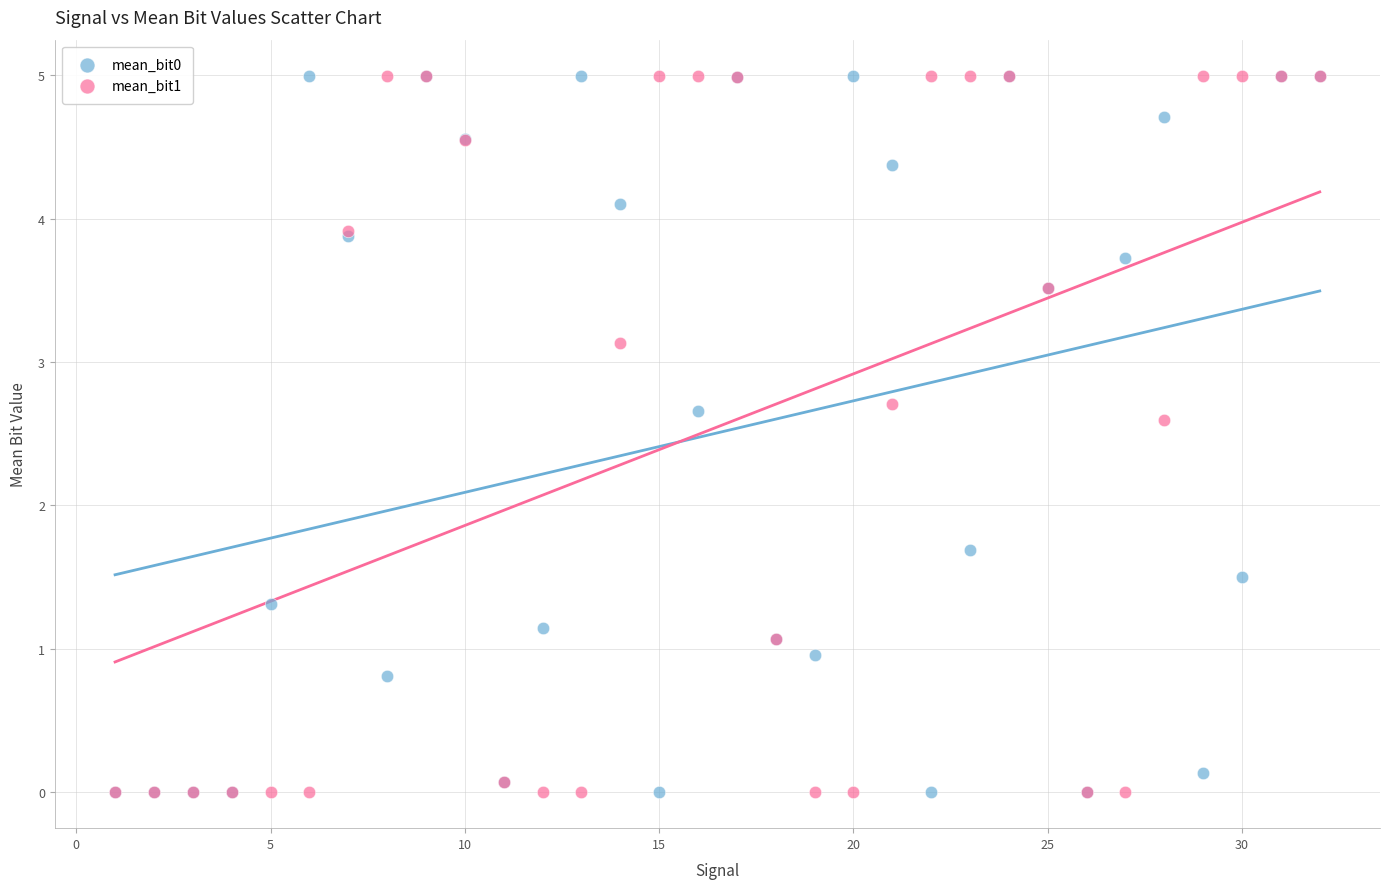

Across all series, what Y value is closest to 2?

1.7